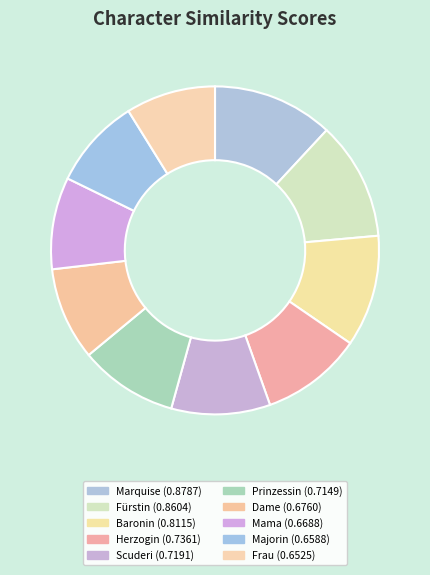

Rank the categories by value from highest to lowest.

Marquise, Fürstin, Baronin, Herzogin, Scuderi, Prinzessin, Dame, Mama, Majorin, Frau